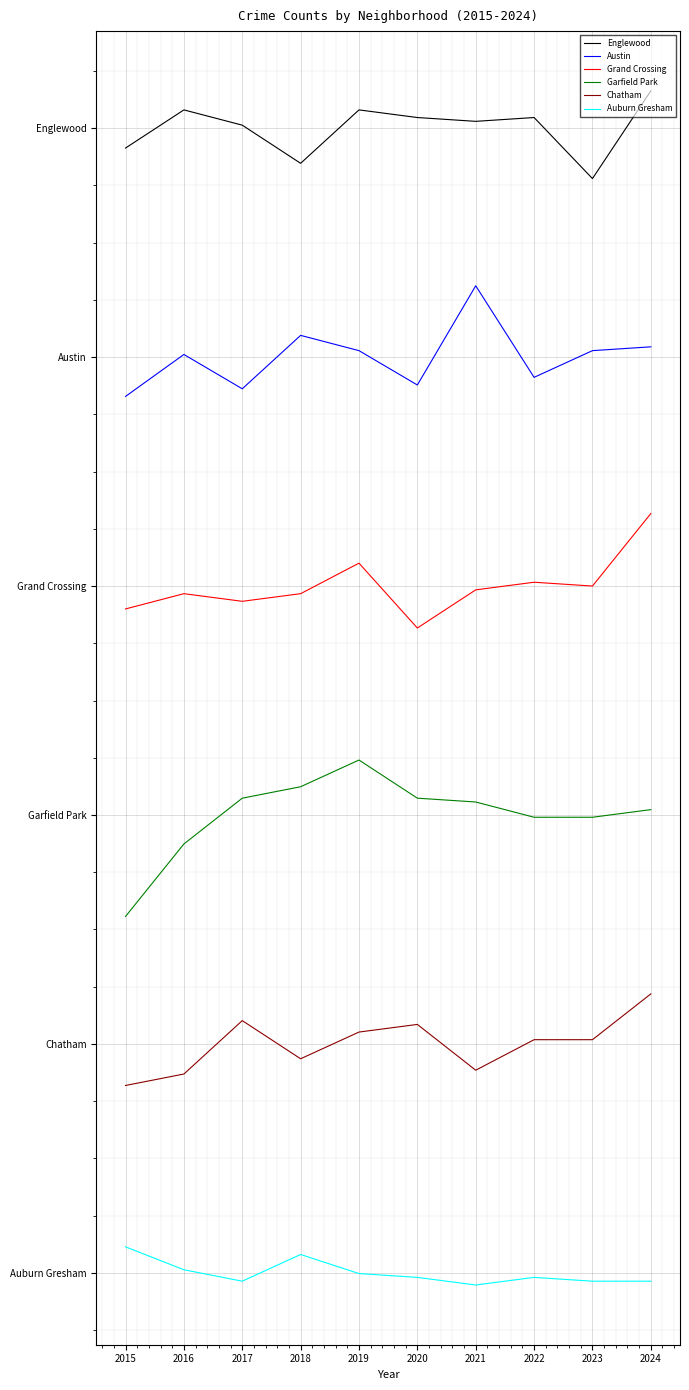

Is this an area chart (filled region under the line)?

No